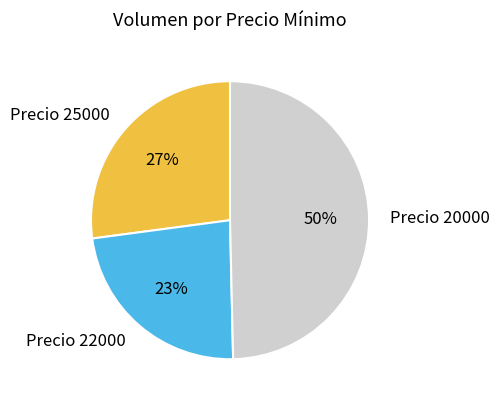

What is the ratio of the value at Precio 25000 to the value at Precio 20000?

0.5